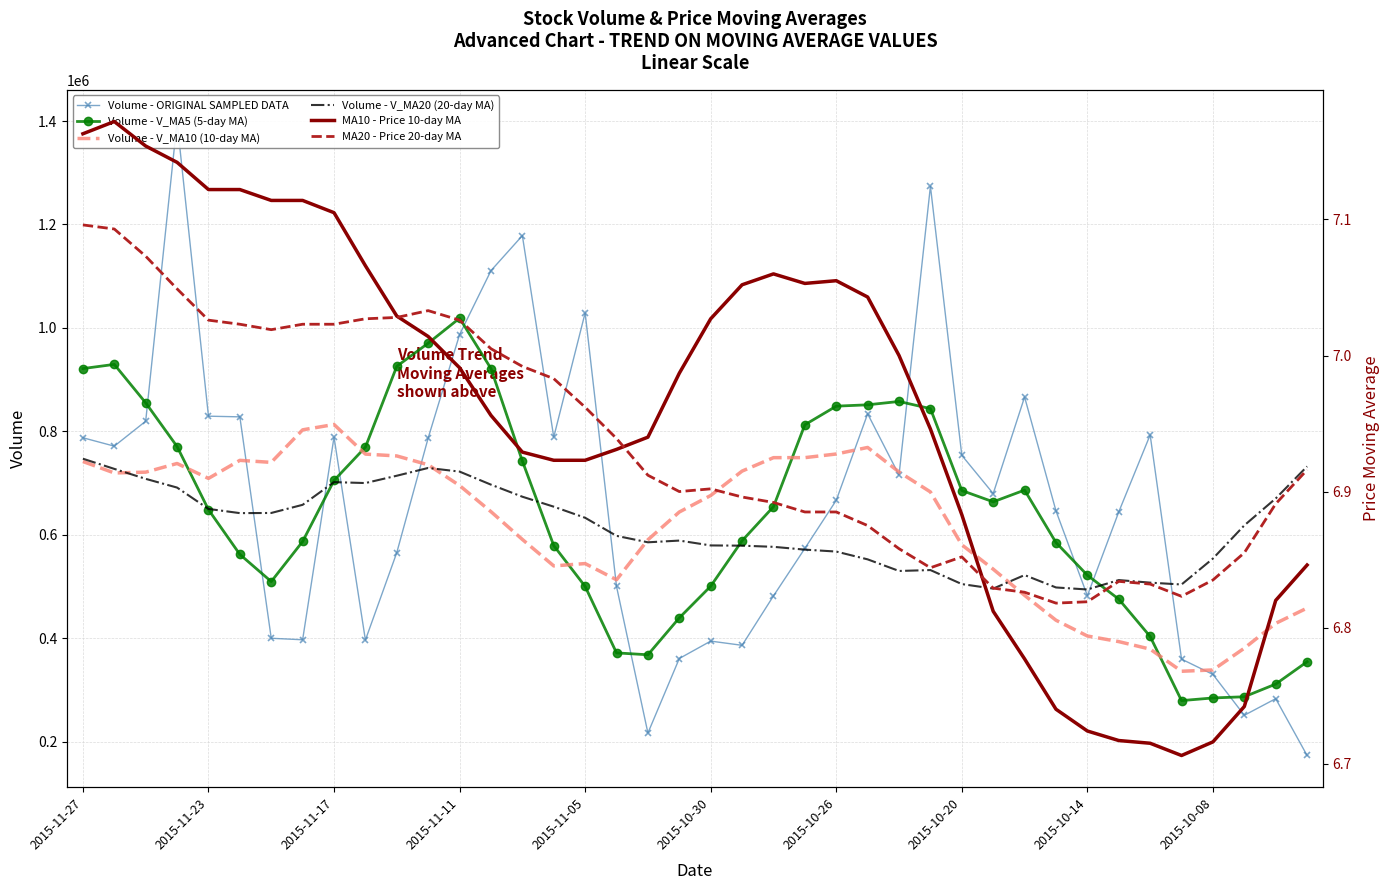

Reading left to right, what are all the values shown in this chart?

Volume - ORIGINAL SAMPLED DATA: 787510.4	771275.8	819482.2	1399108.0	829223.2	827946.4	399692.7	396805.2	788749.8	396240.7	565452.8	787087.9	987013.8	1110692.9	1178418.6	788800.6	1029025.3	499852.8	216430.5	360568.7	394200.0	386078.7	481636.0	573527.4	666510.2	833832.0	715331.6	1273875.2	753506.2	679526.5	866303.2	646029.2	481998.0	644039.8	792979.2	359358.0	329724.4	250758.9	282865.6	172981.1
Volume - V_MA5 (5-day MA): 921319.9	929407.1	855090.5	770555.1	648483.5	561887.0	509388.2	586867.3	704909.0	769297.6	925733.2	970402.8	1018790.2	921358.0	742505.6	578935.6	500015.5	371426.1	367782.8	439202.2	500390.5	588316.8	654167.4	812615.3	848611.1	851214.3	857708.6	843848.1	685472.6	663579.3	686269.9	584880.8	521619.9	475372.1	403137.2	279137.6	284271.9	286567.2	311089.3	354292.1
Volume - V_MA10 (10-day MA): 741603.4	719397.7	720978.9	737732.1	708890.6	743810.1	739895.5	802828.8	813133.5	755901.6	752334.4	735209.1	695108.2	644570.4	590853.8	539663.0	544166.2	512796.8	590199.0	643906.6	675802.4	723012.7	749007.8	749043.9	756095.2	768742.1	721294.7	682734.0	580422.3	533358.3	482703.7	434576.4	404093.5	393230.7	378714.7	335869.8	338439.0	380497.4	428578.6	458122.7
Volume - V_MA20 (20-day MA): 746968.9	727303.4	708043.5	691151.2	649872.2	641736.6	642030.8	657812.8	701666.3	699904.1	714068.4	729110.9	722058.0	696807.2	673474.5	654202.6	632730.4	597765.4	585310.7	588632.4	579253.1	578794.5	576550.7	571137.3	567404.9	552306.0	529866.9	531615.7	504500.5	495740.5	521900.1	497966.0	494046.4	512258.5	507260.0	503709.1	553881.5	618047.7	670093.2	732067.8
MA10 - Price 10-day MA: 7.2	7.2	7.2	7.1	7.1	7.1	7.1	7.1	7.1	7.1	7.0	7.0	7.0	7.0	6.9	6.9	6.9	6.9	6.9	7.0	7.0	7.1	7.1	7.1	7.1	7.0	7.0	6.9	6.9	6.8	6.8	6.7	6.7	6.7	6.7	6.7	6.7	6.7	6.8	6.8
MA20 - Price 20-day MA: 7.1	7.1	7.1	7.0	7.0	7.0	7.0	7.0	7.0	7.0	7.0	7.0	7.0	7.0	7.0	7.0	7.0	6.9	6.9	6.9	6.9	6.9	6.9	6.9	6.9	6.9	6.9	6.8	6.9	6.8	6.8	6.8	6.8	6.8	6.8	6.8	6.8	6.9	6.9	6.9